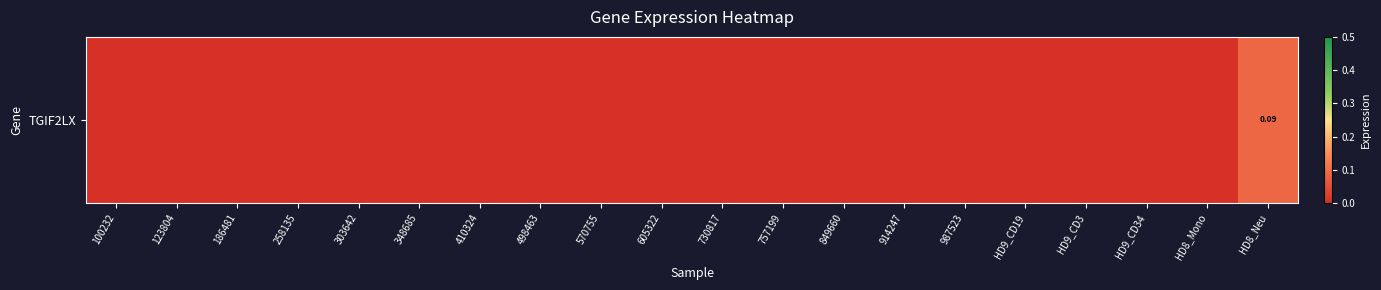

Reading left to right, transcribe all the data shown in this chart.

100232=0.0	123804=0.0	186481=0.0	258135=0.0	303642=0.0	348685=0.0	410324=0.0	498463=0.0	570755=0.0	605322=0.0	730817=0.0	757199=0.0	849660=0.0	914247=0.0	987523=0.0	HD9_CD19=0.0	HD9_CD3=0.0	HD9_CD34=0.0	HD8_Mono=0.0	HD8_Neu=0.1